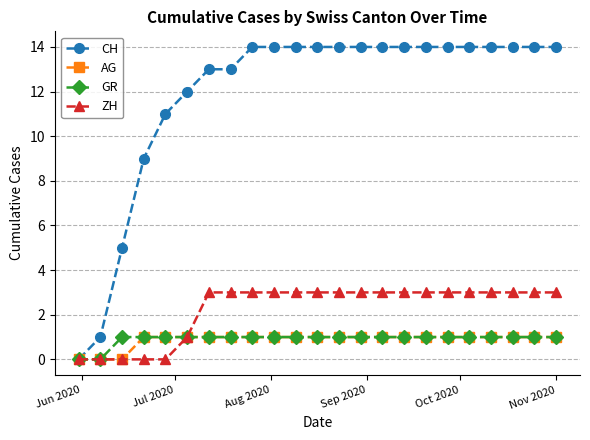

How many data points does each series have?

23